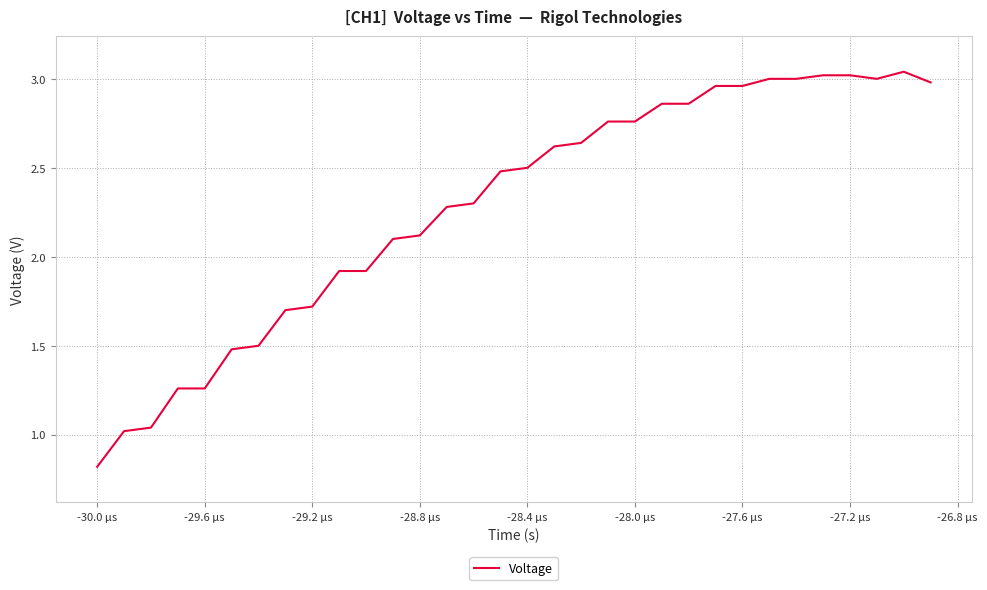

How many lines are shown in the chart?

1